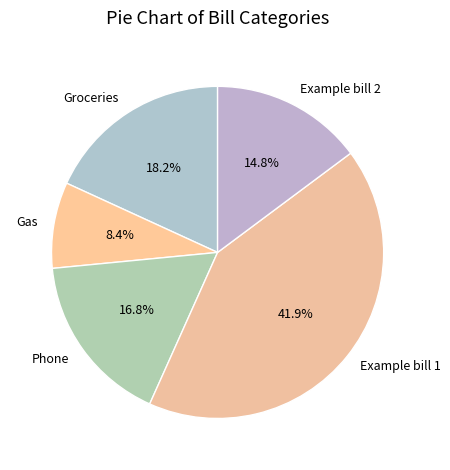

Which category has the biggest portion of the pie?

Example bill 1